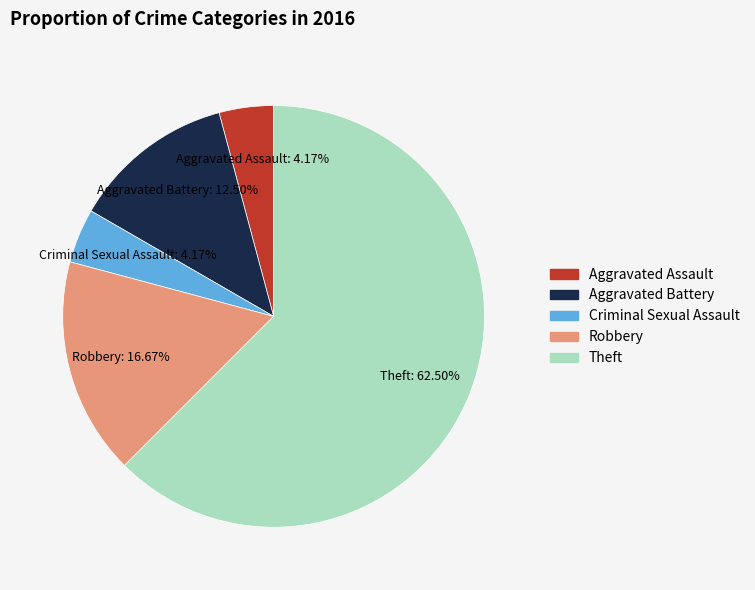

Is it true that Criminal Sexual Assault is 4% of the pie?

True